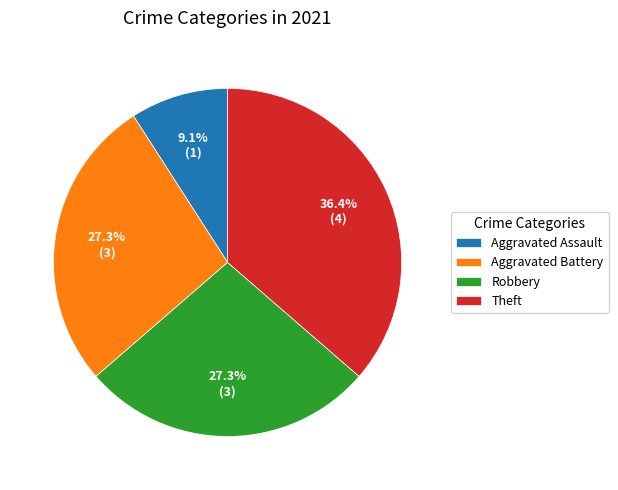

Does any single category account for the majority?

No